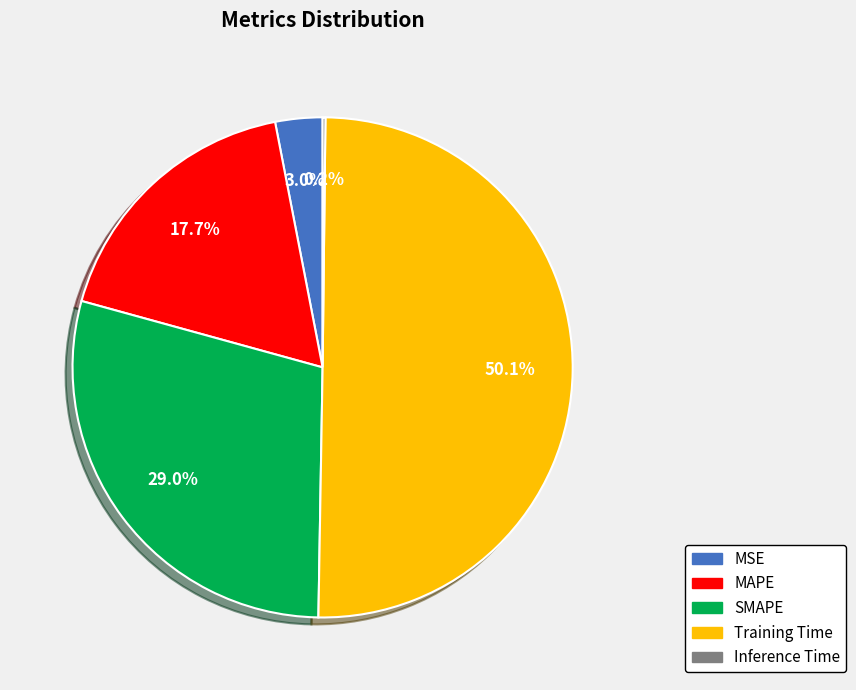

To the nearest percent, what is the average slice percentage?

20%